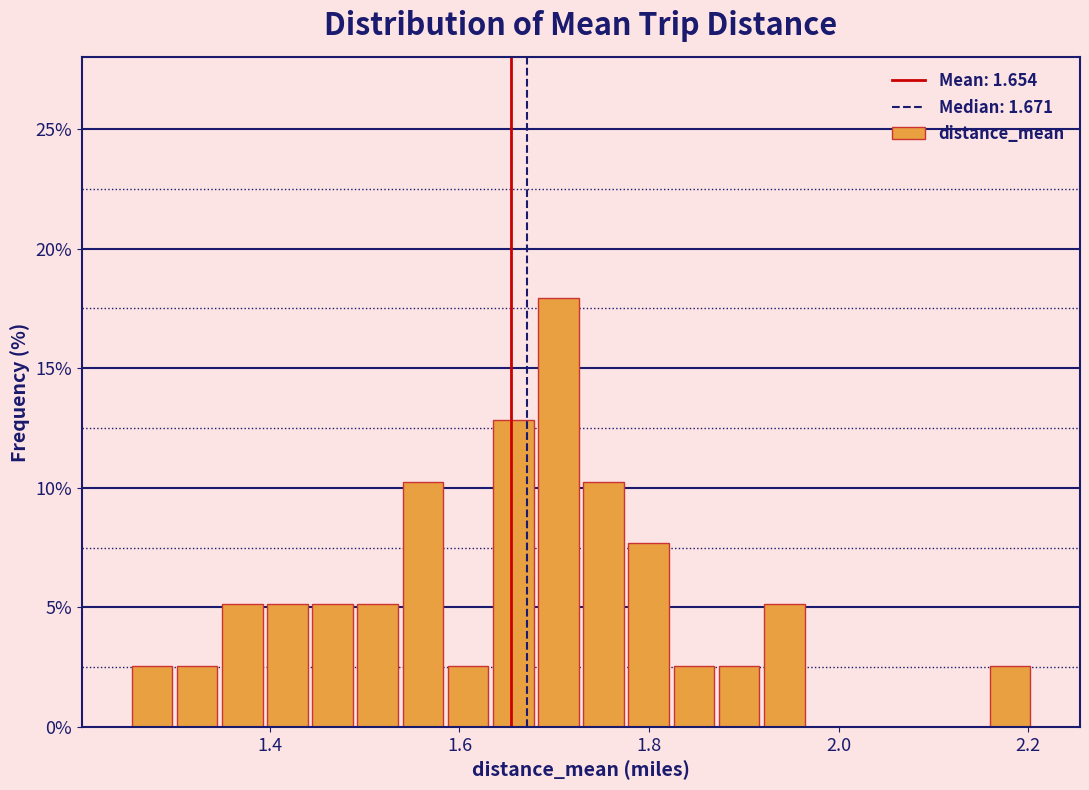

Read against the x-axis, roughly where is the centre of the tallest bar?

1.70